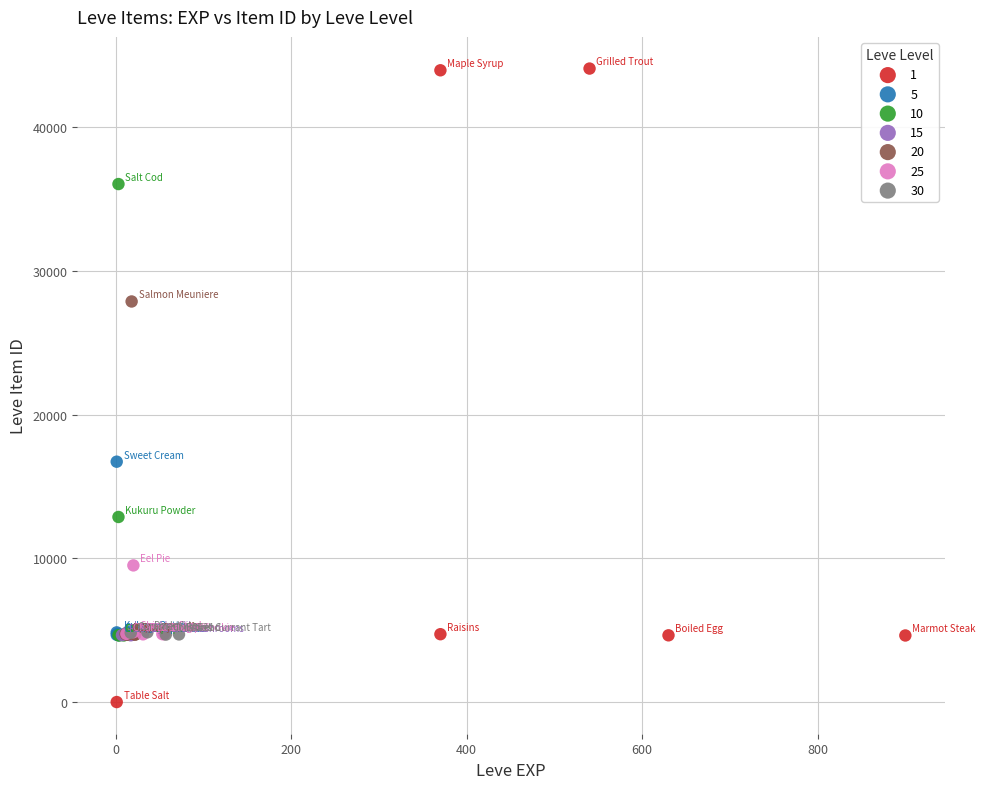

Which series has the largest Y range (max minus min)?

1